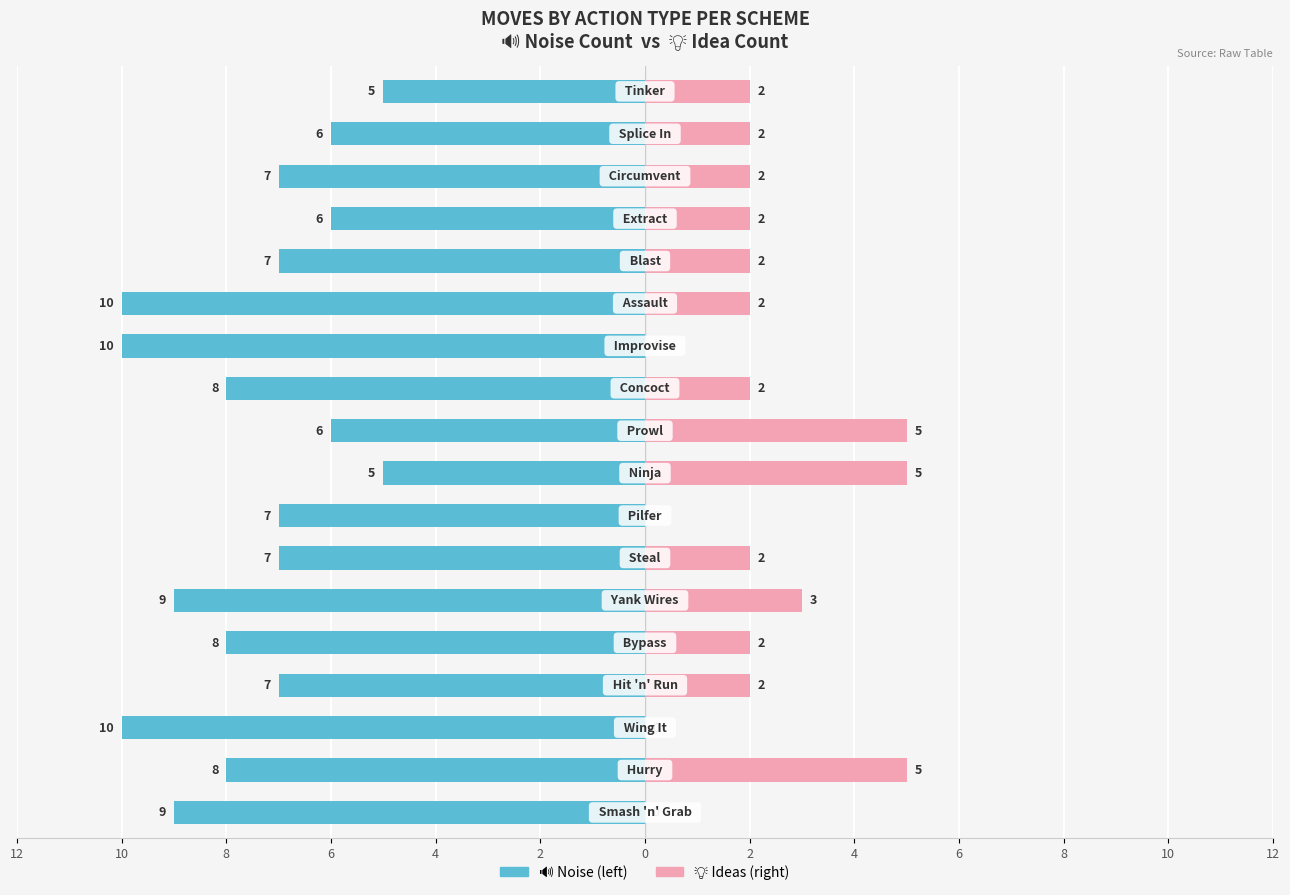

How many bars are there in each group?

2